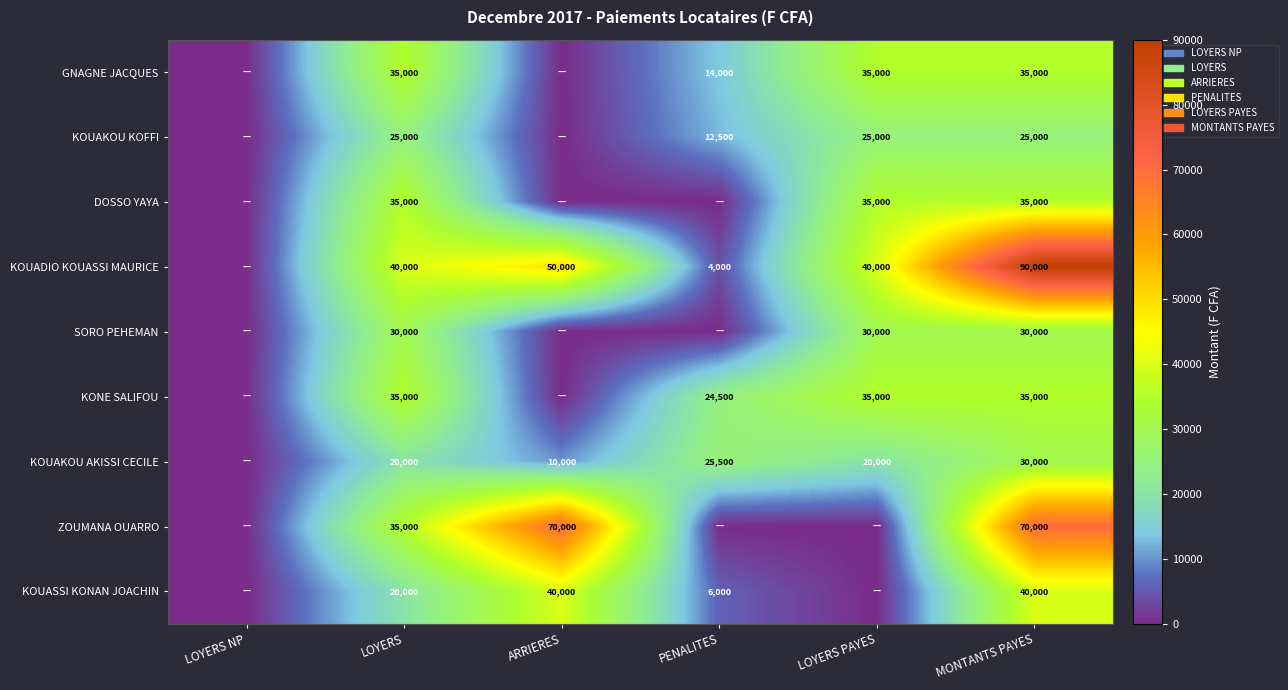

The KOUAKOU KOFFI series shows 39932 at LOYERS PAYES. True or false?

False